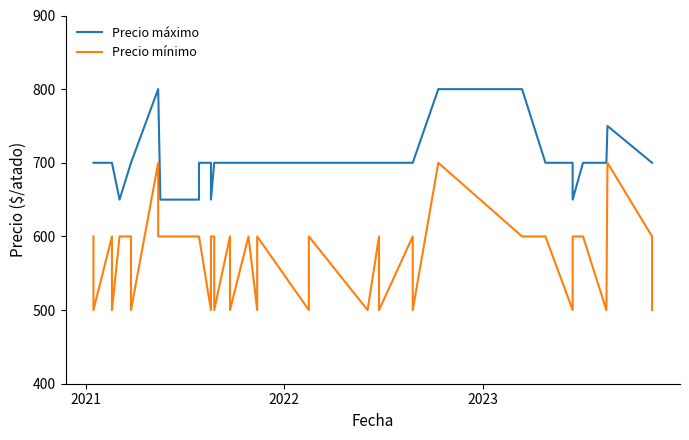

True or false: Precio mínimo has more than 0 points higher than both neighbors.

True